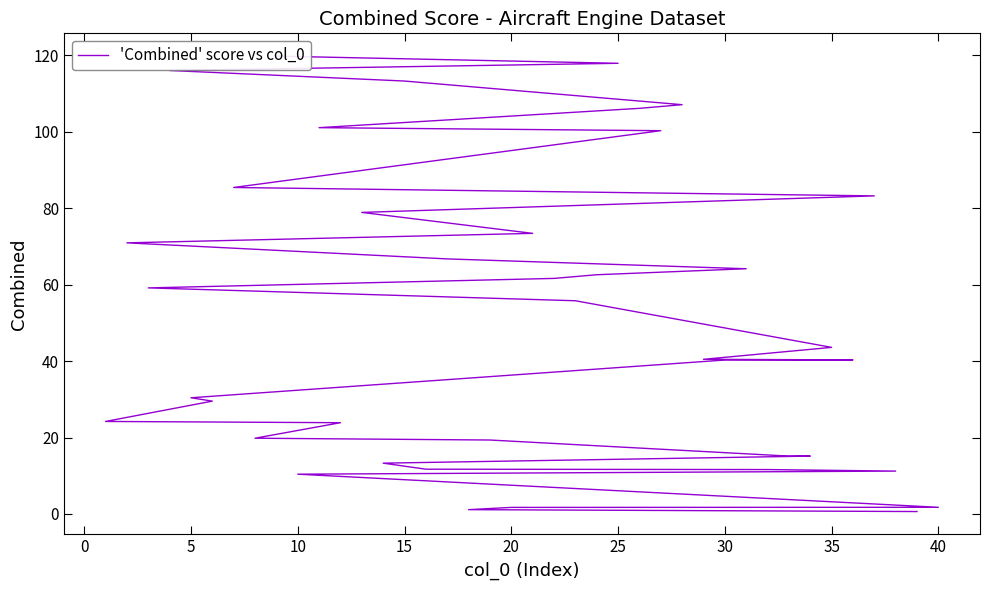

Count the number of data series in this chart.

1